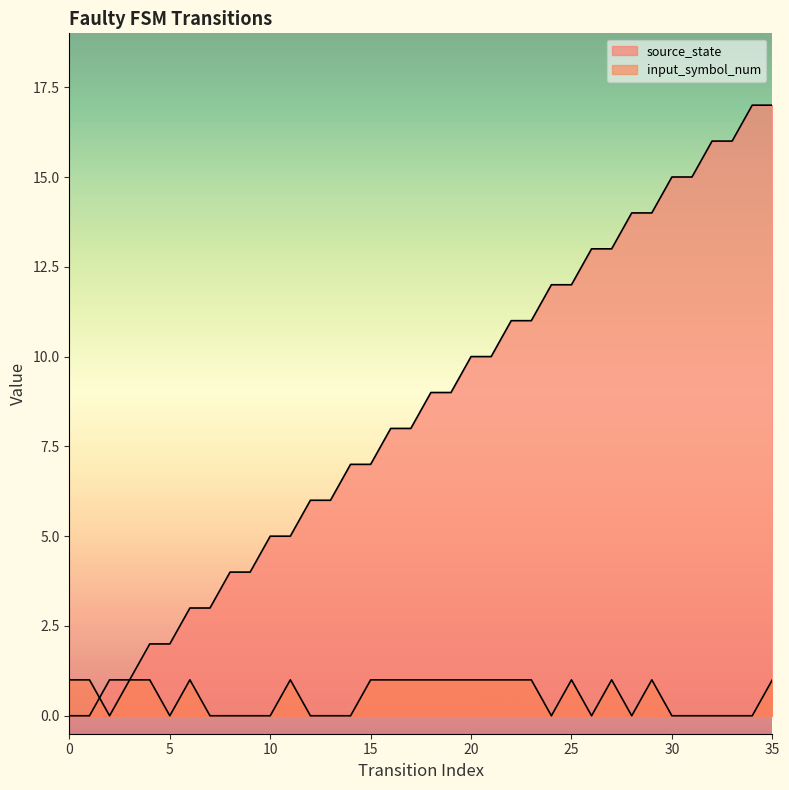

What is the difference between the maximum and minimum values in the input_symbol_num series?

1